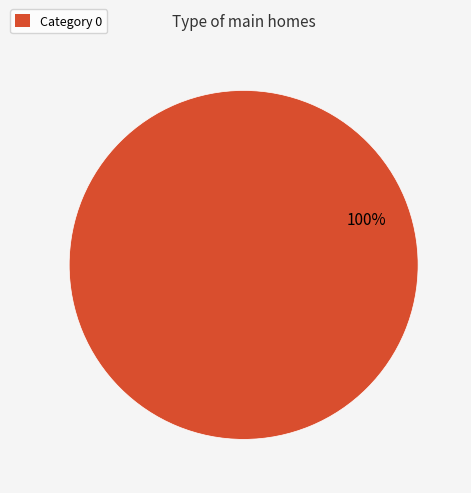

Rank the categories by value from lowest to highest.

Category 0